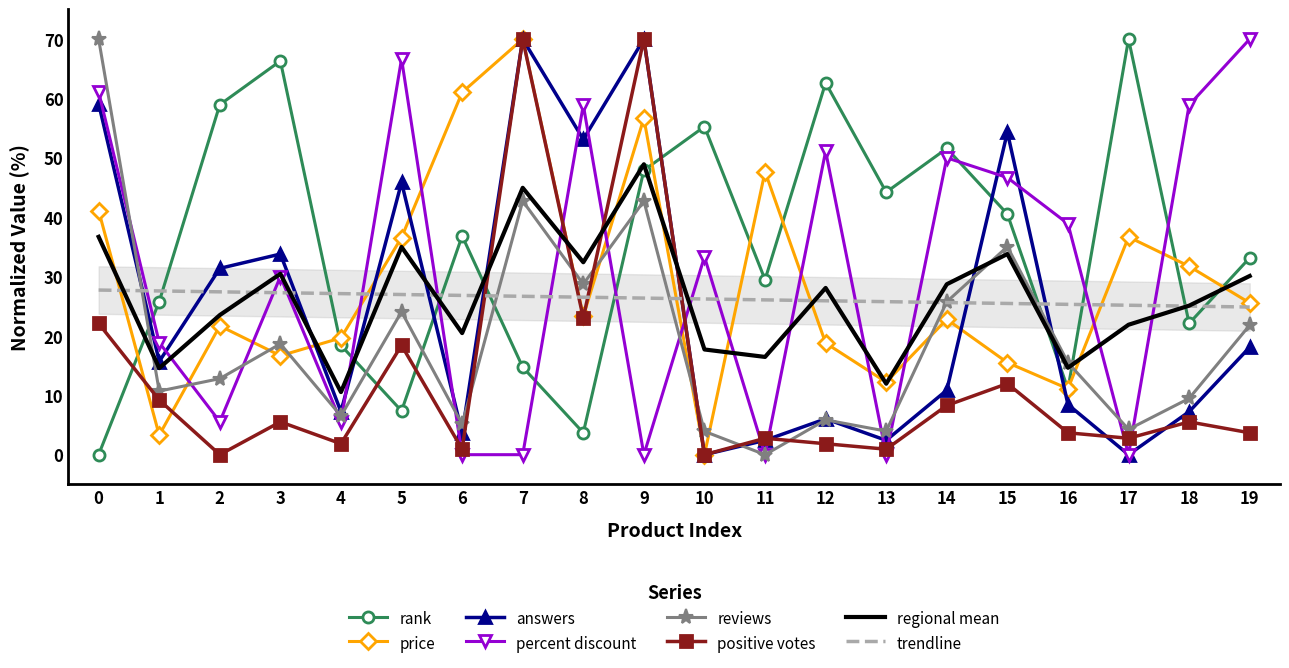

What is the difference between the answers values at 19 and 1?

2.4